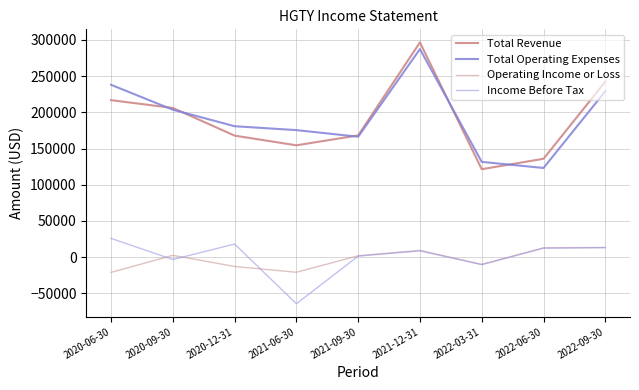

What position from the right is 2021-06-30?

6